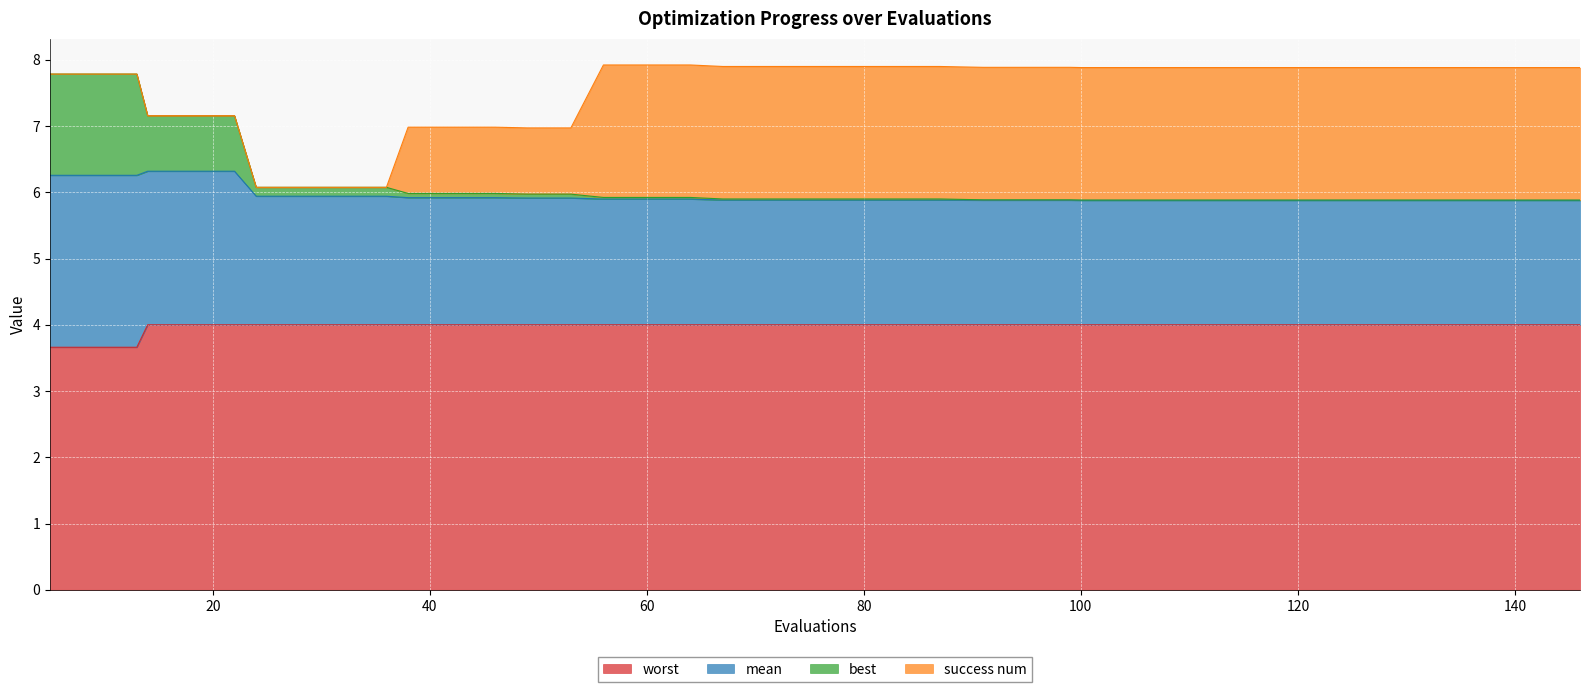

What is the difference between the maximum and minimum values in the worst series?

0.3